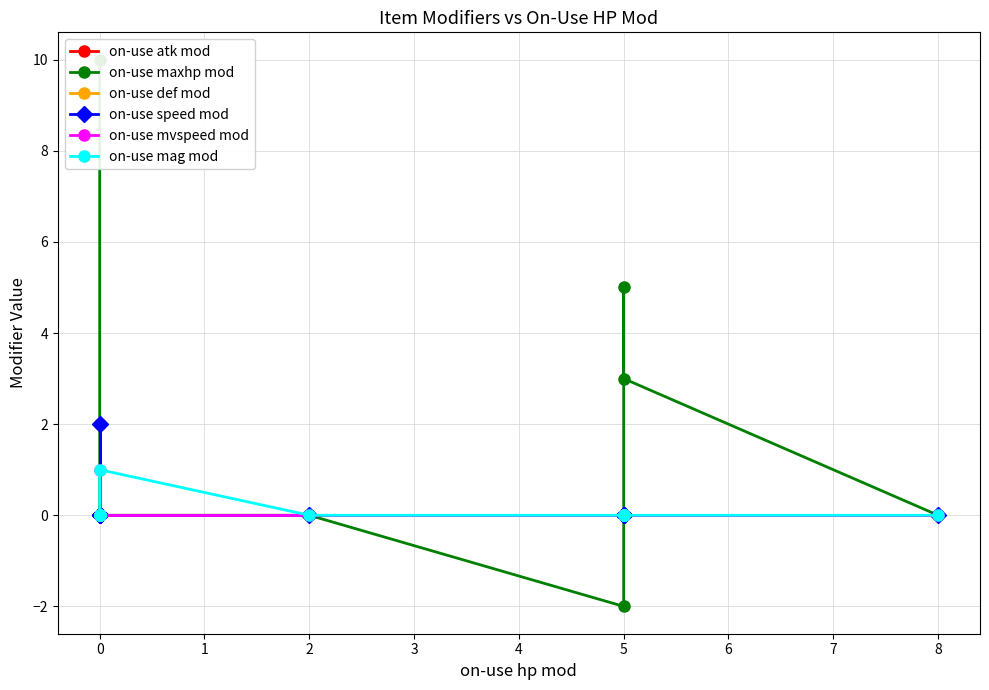

How many on-use speed mod values are between 0 and 1?

11